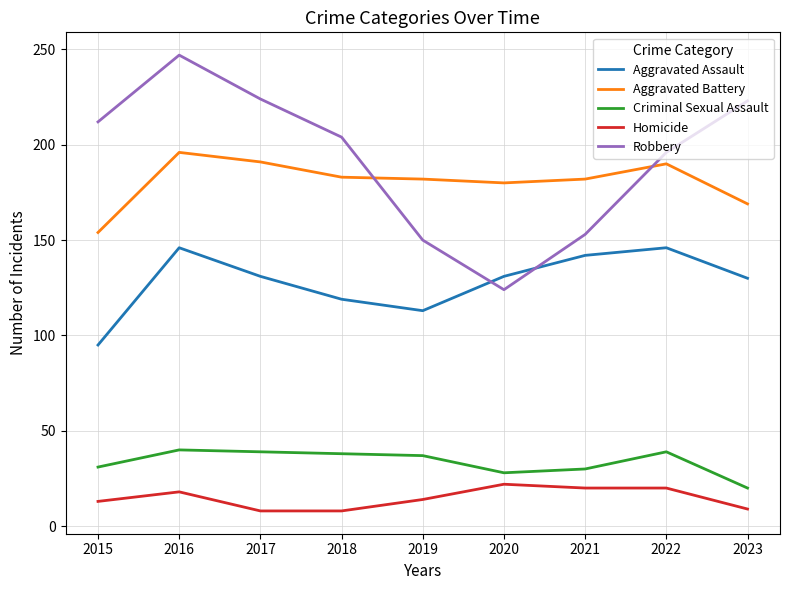

At 2016, list the series in order from largest to smallest.

Robbery, Aggravated Battery, Aggravated Assault, Criminal Sexual Assault, Homicide